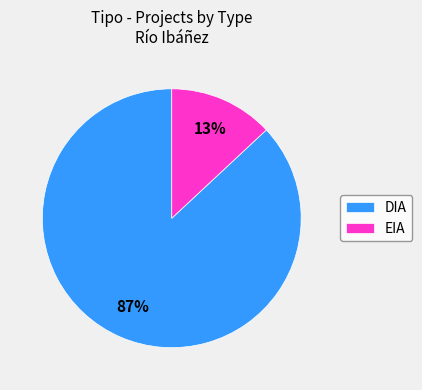

Which category has the smallest portion of the pie?

EIA